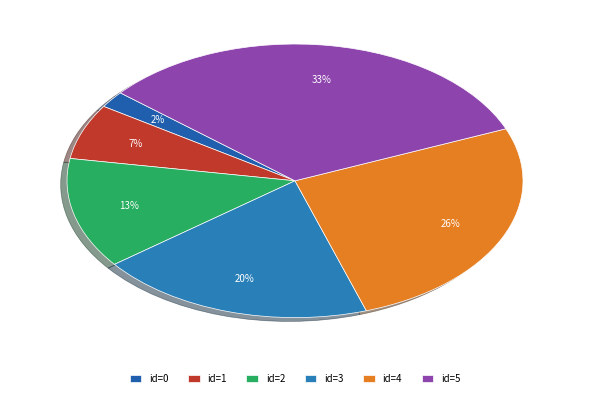

How many segments does this pie chart have?

6